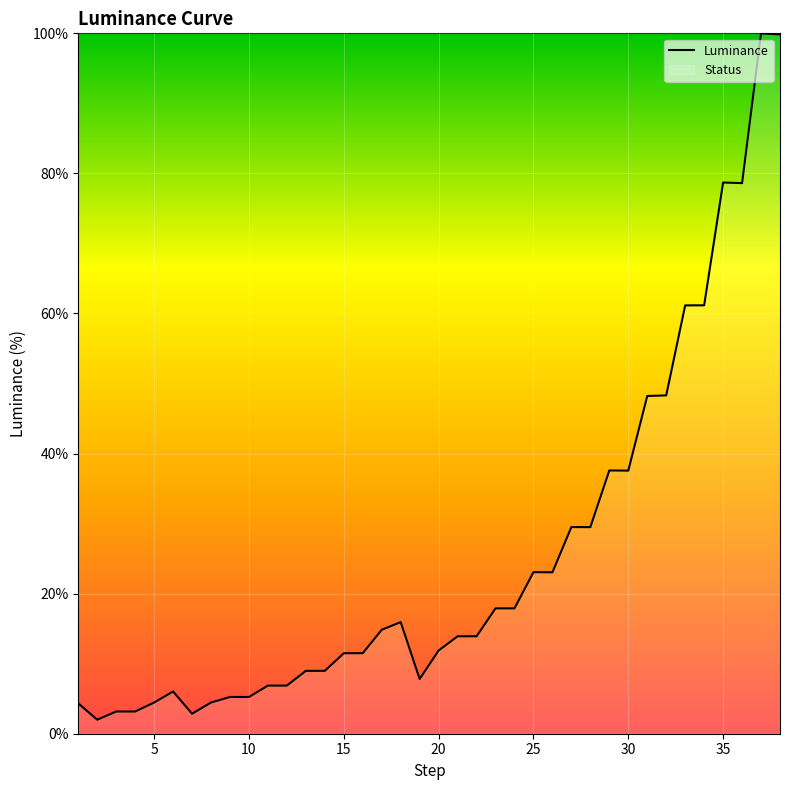

The value at 30 is 1.4. True or false?

False